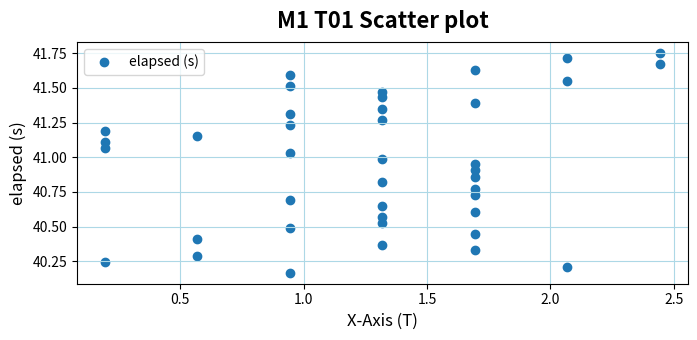

What is the range of X values (max minus min)?

2.2